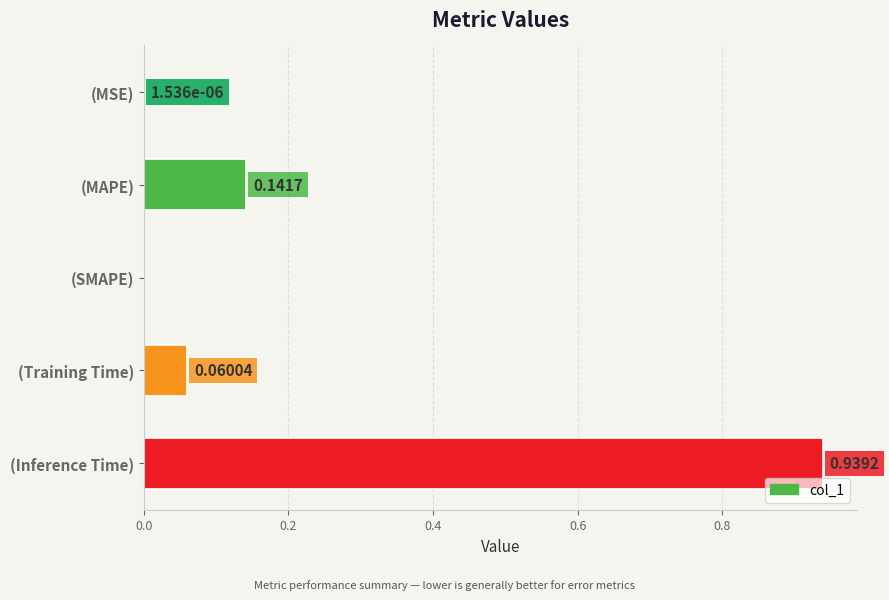

What is the sum of all values?

1.1